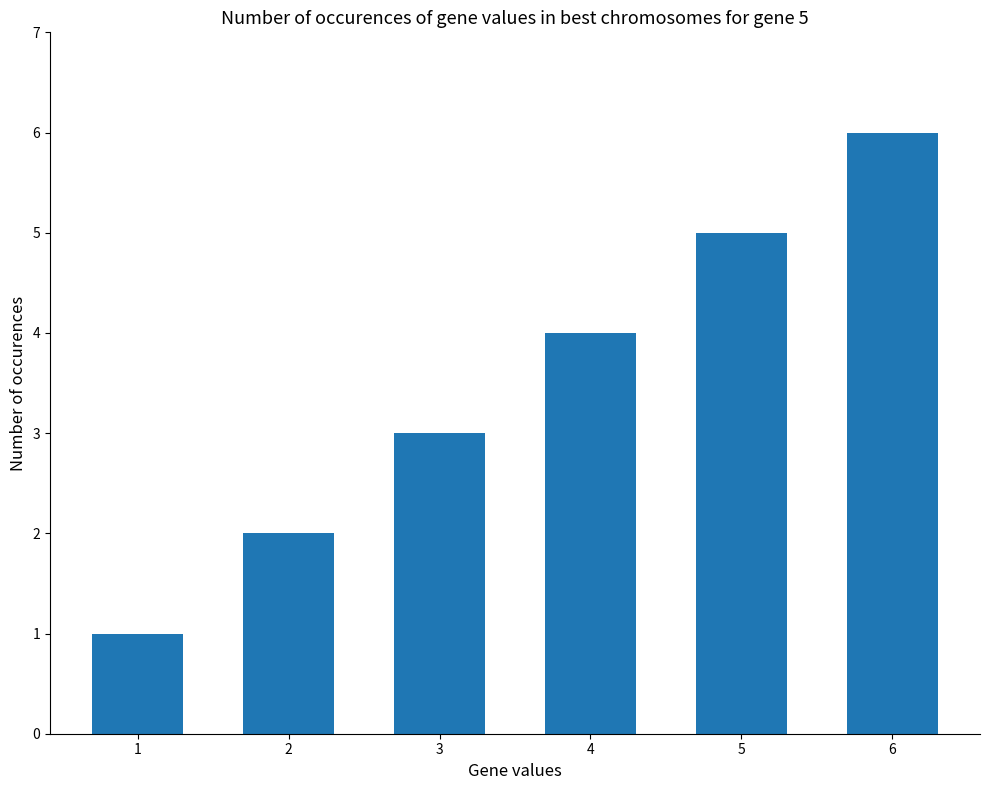

List the labels in order of value, largest first.

6, 5, 4, 3, 2, 1